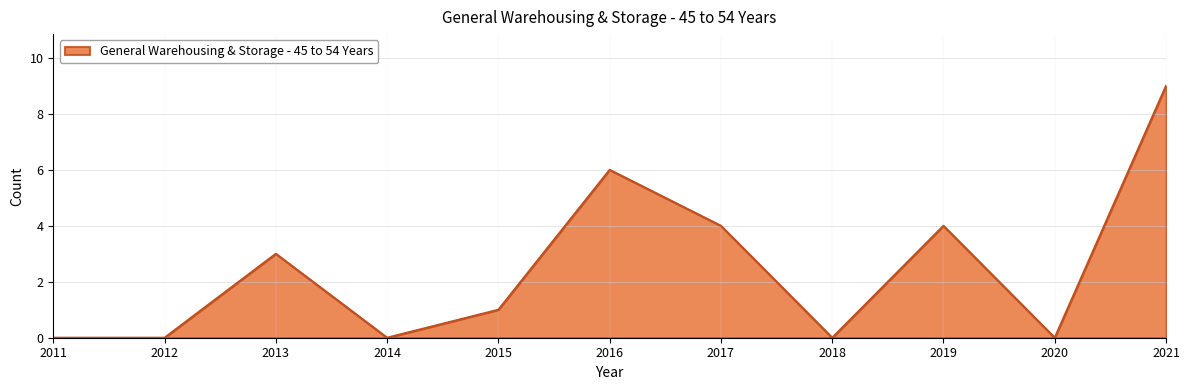

How many lines are shown in the chart?

1